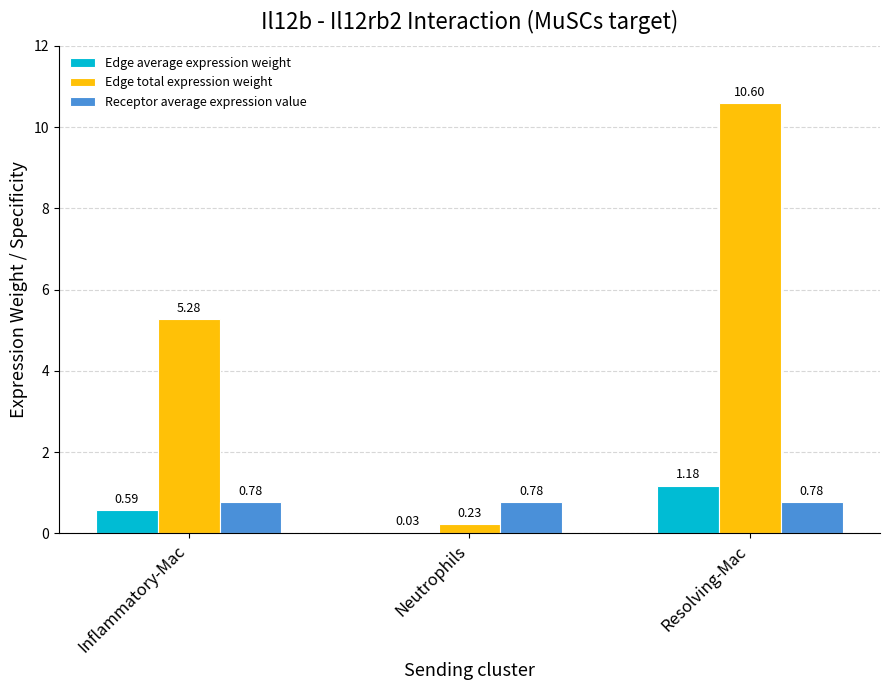

At which label does Edge total expression weight reach its peak?

Resolving-Mac